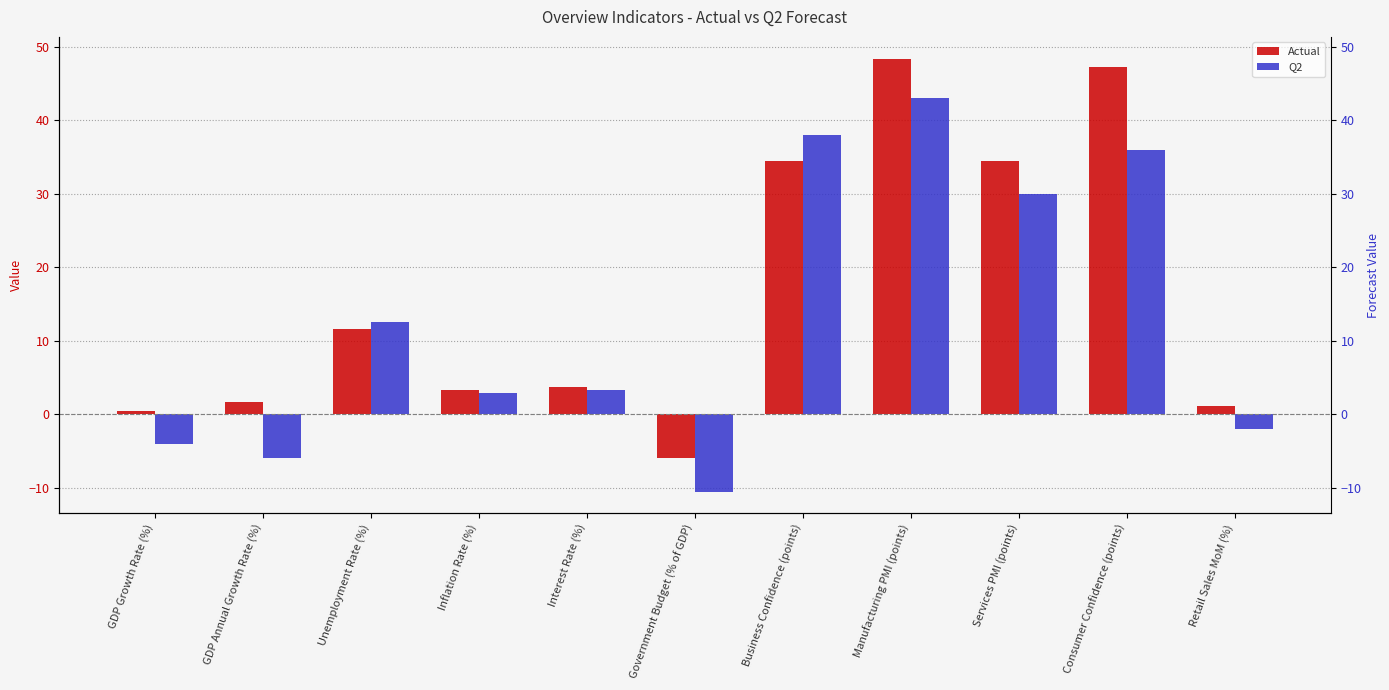

What are all the series names shown in the legend?

Actual, Q2